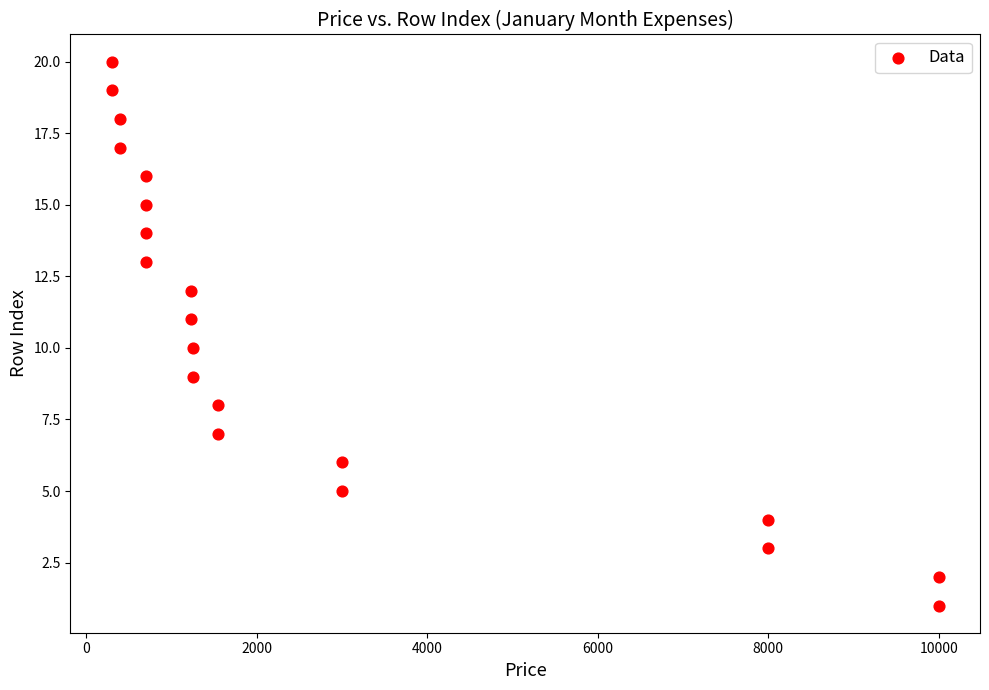

What is the range of Y values (max minus min)?

19